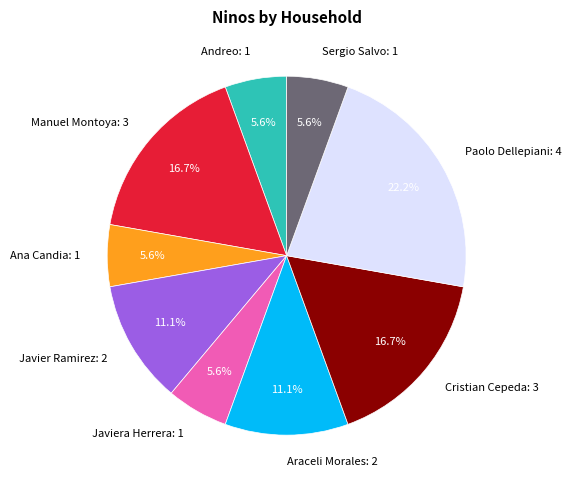

Is the sum of Paolo Dellepiani: 4 and Ana Candia: 1 greater than half?

No